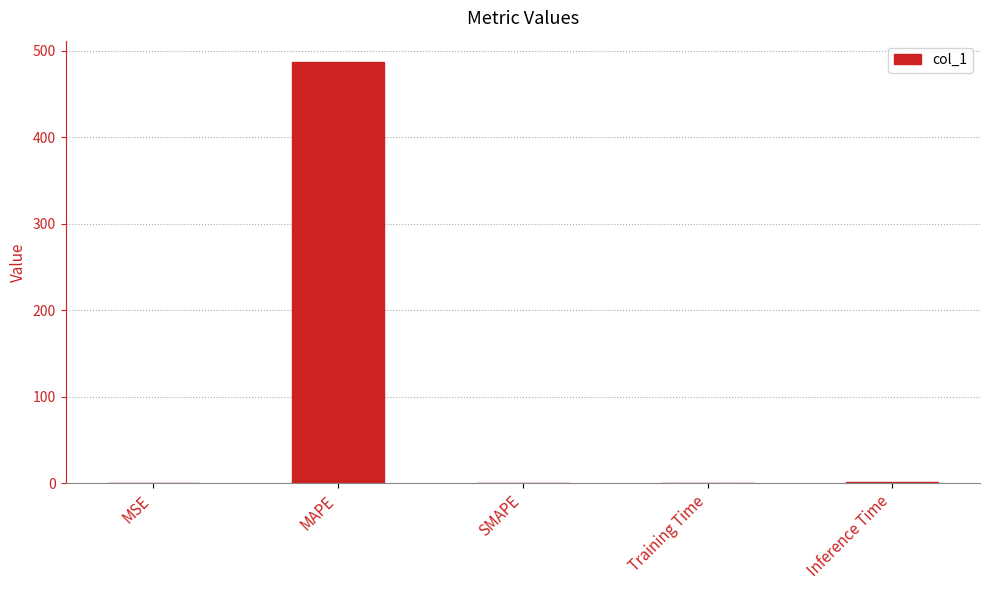

Between MAPE and MSE, which is larger?

MAPE